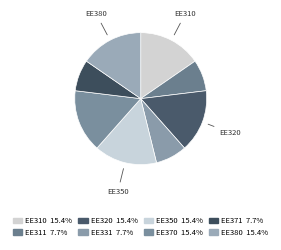

Which category has the smallest portion of the pie?

EE311